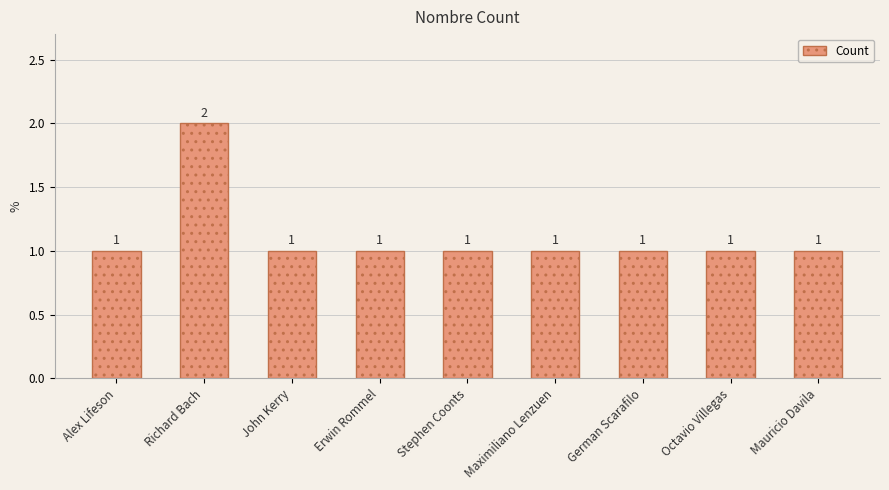

True or false: the data shows 0 at Maximiliano Lenzuen.

False